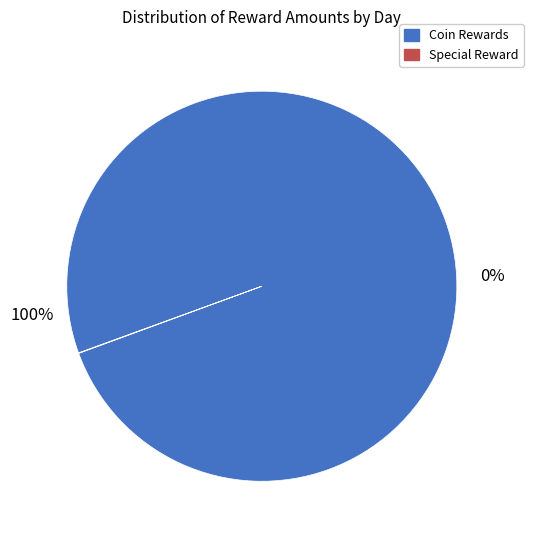

Does Day 7 represent more than half of the total?

No